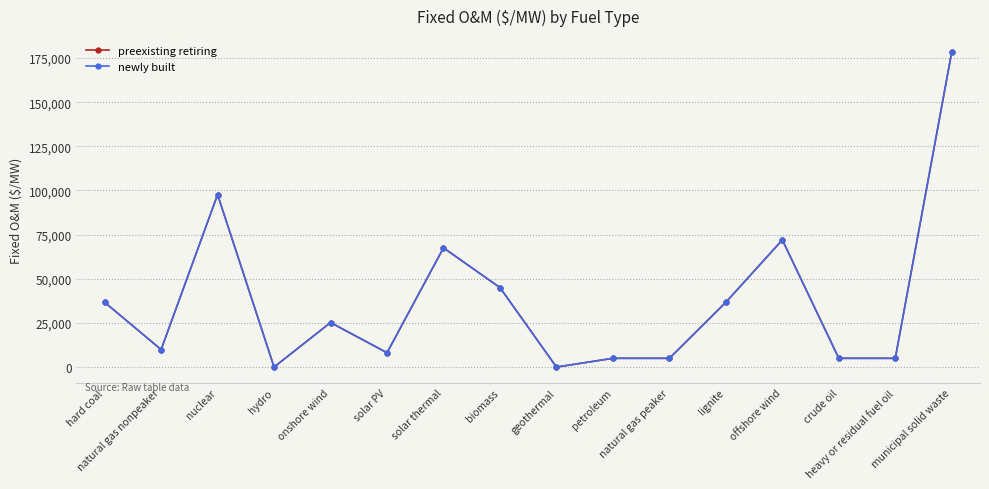

Does the chart have visible grid lines?

Yes